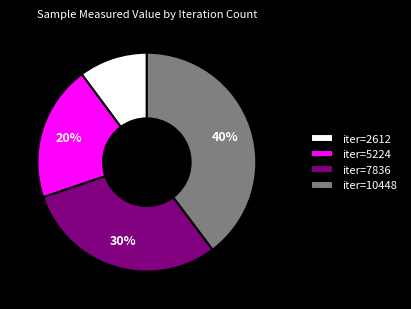

Rank the categories by value from highest to lowest.

iter=10448, iter=7836, iter=5224, iter=2612